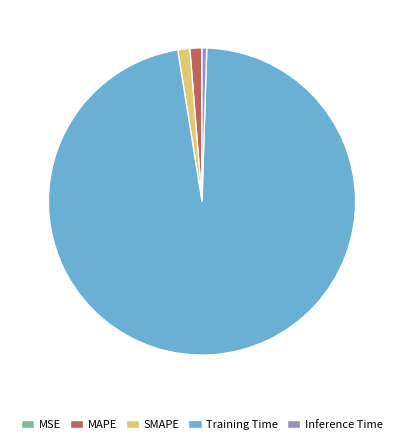

Which category accounts for the majority?

Training Time